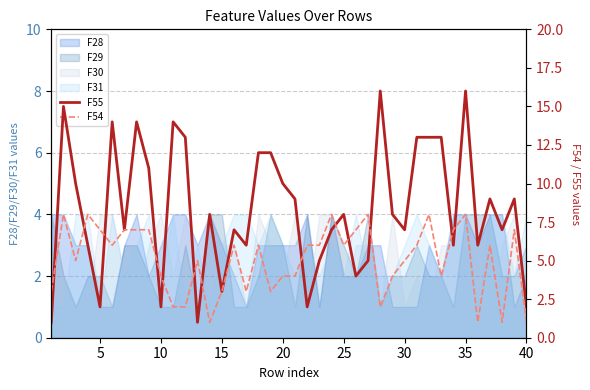

Does the chart display data point markers on the line(s)?

No